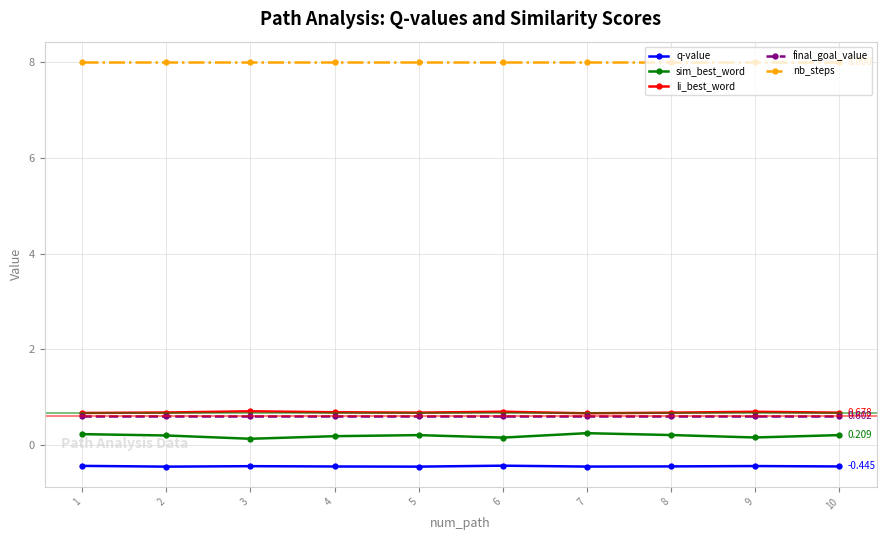

Which series has the largest range (max minus min)?

sim_best_word